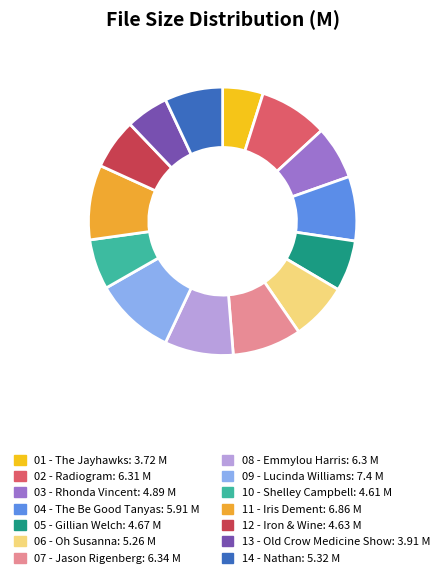

To the nearest percent, what is the average slice percentage?

7%